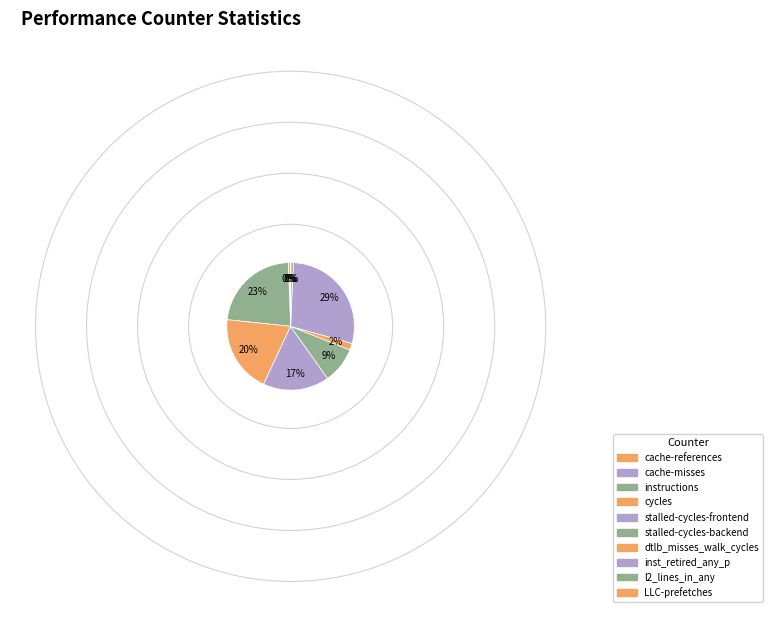

Which slice is the largest?

inst_retired_any_p